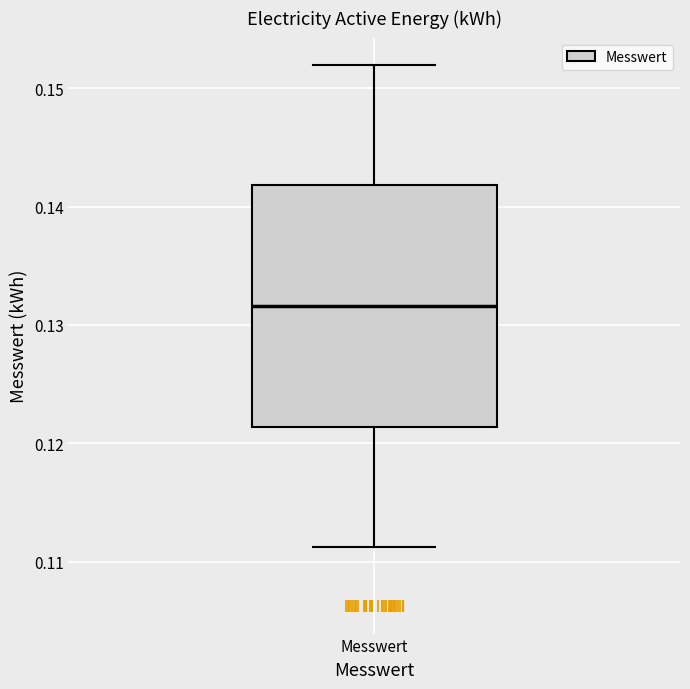

Transcribe this box plot: give where the median line is, the range the box spans, and where the two whiskers end, as read against the y-axis. The values are not printed on the chart, so give them approximately, as read against the axis.

median 0.132, box 0.121 to 0.142, whiskers 0.111 to 0.152